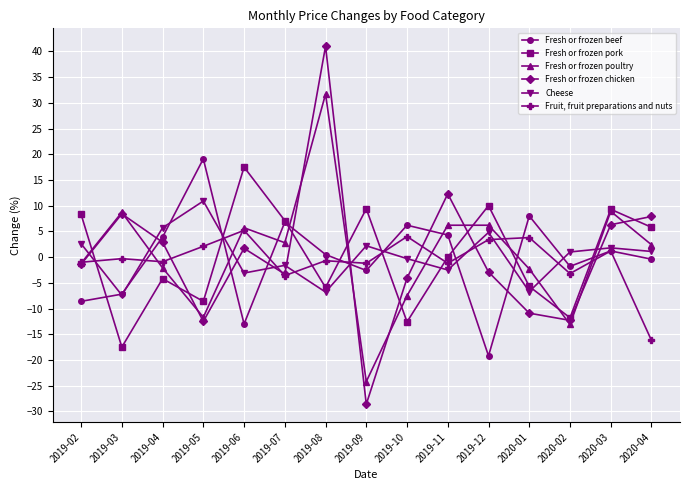

List the series in order of their peak value, highest first.

Fresh or frozen chicken, Fresh or frozen poultry, Fresh or frozen beef, Fresh or frozen pork, Cheese, Fruit, fruit preparations and nuts